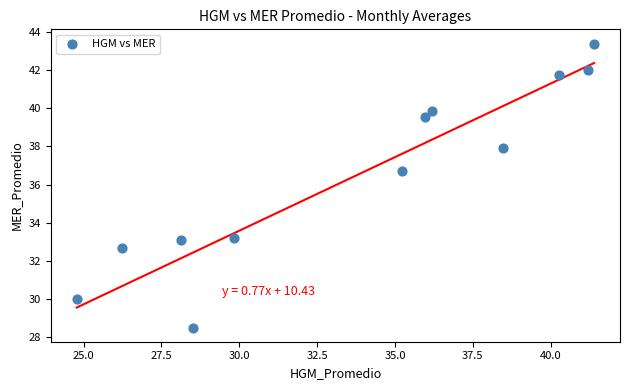

What is the average Y value?

36.6